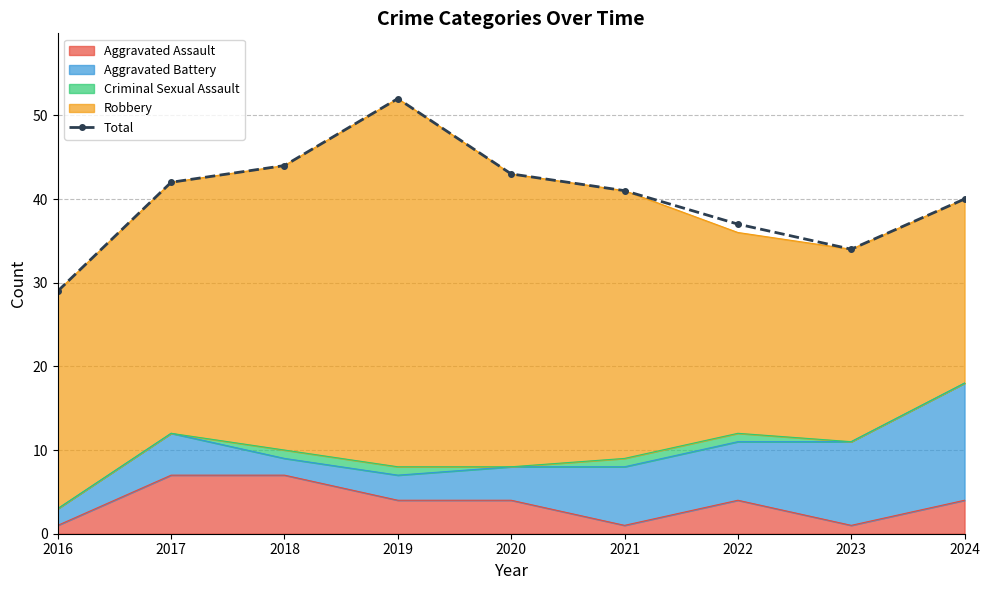

At which category does the data reach its first local valley?

2023